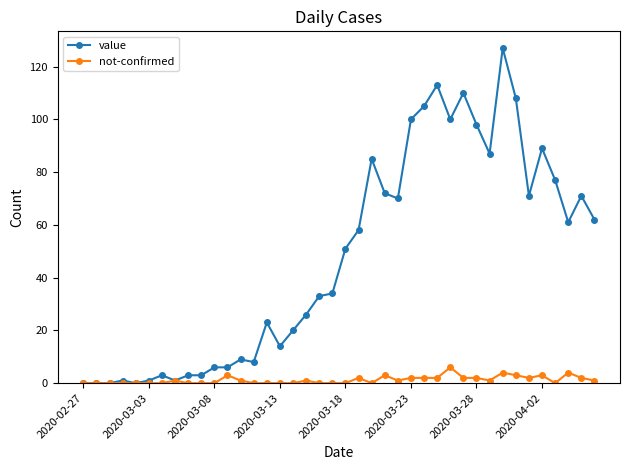

Which series has the widest spread of values?

value